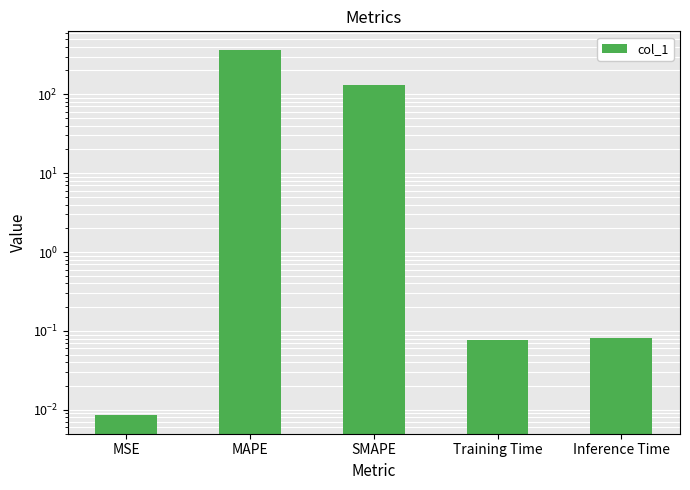

The value at SMAPE is 207.0. True or false?

False